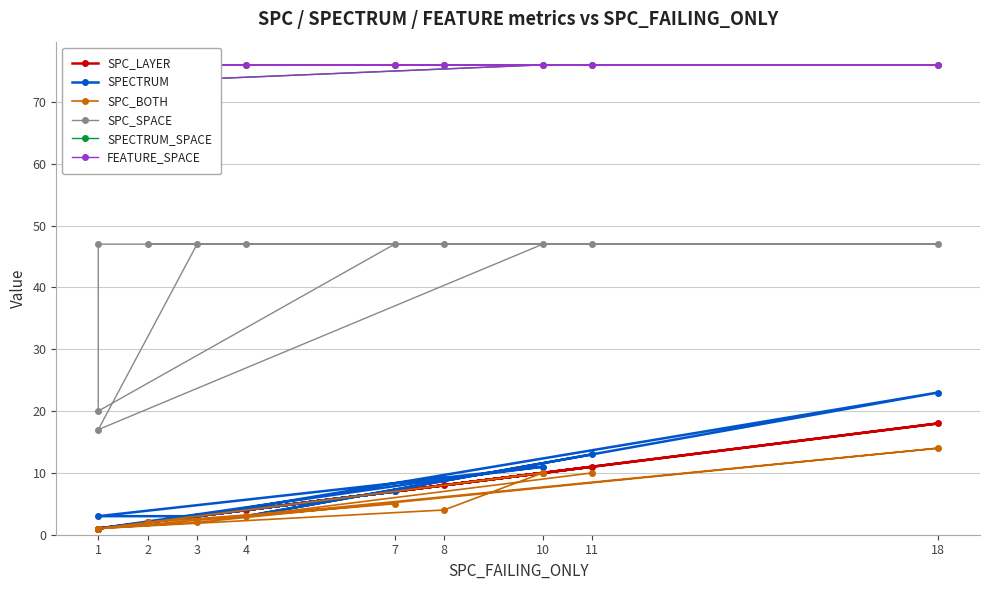

What is the highest value of the SPC_BOTH series?

14